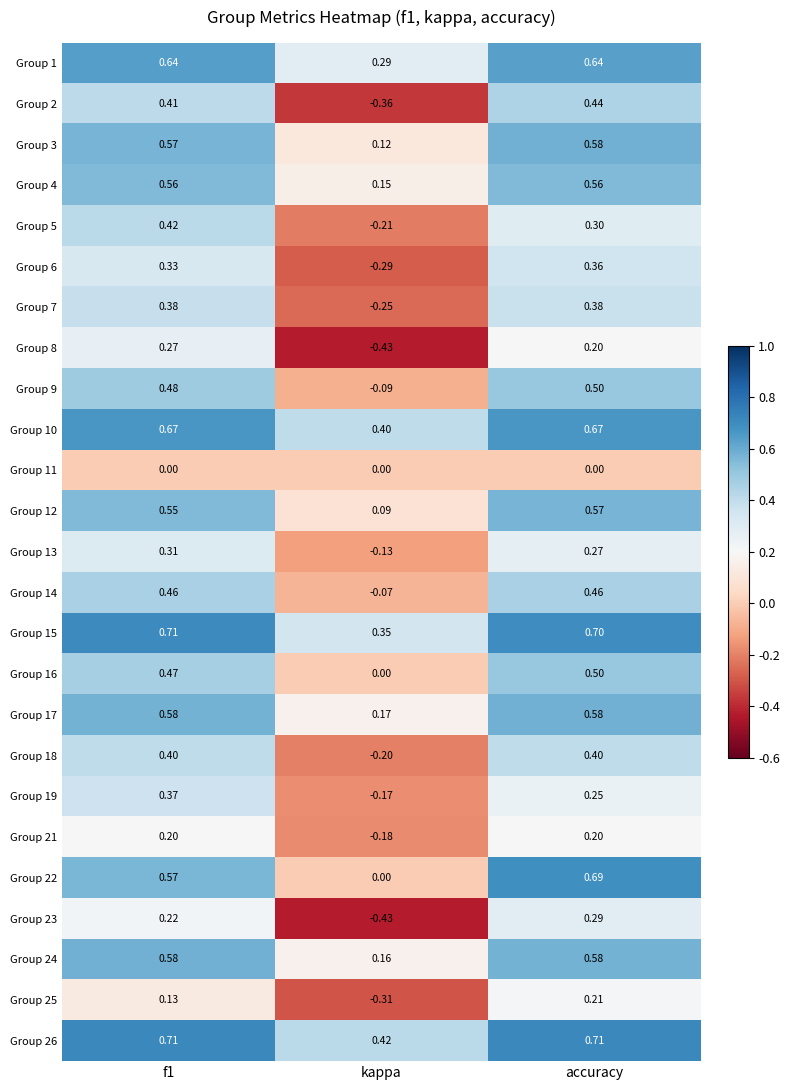

At which category is the sum across all series the highest?

accuracy